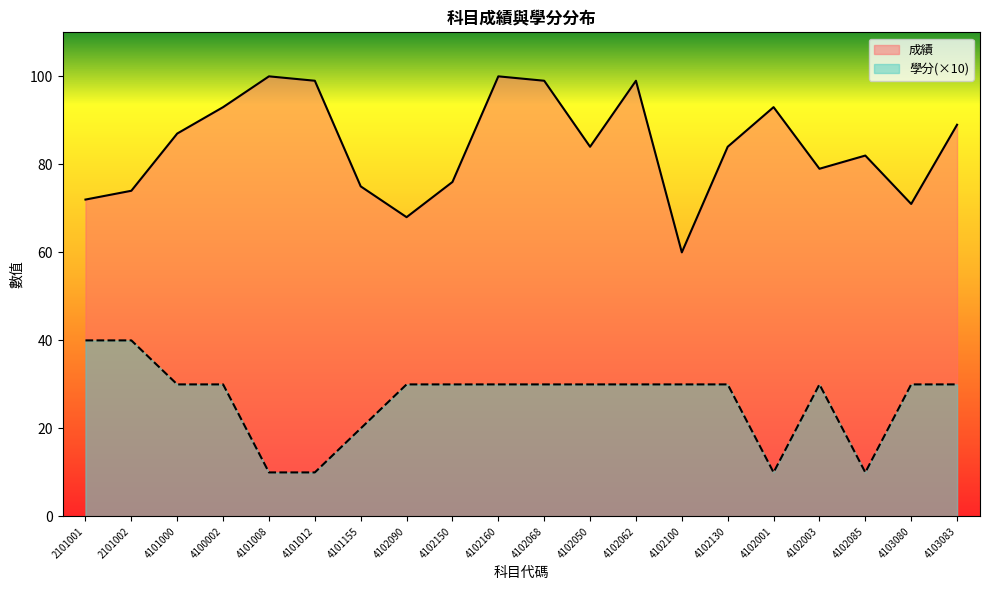

True or false: 成績 has more than 2 points higher than both neighbors.

True